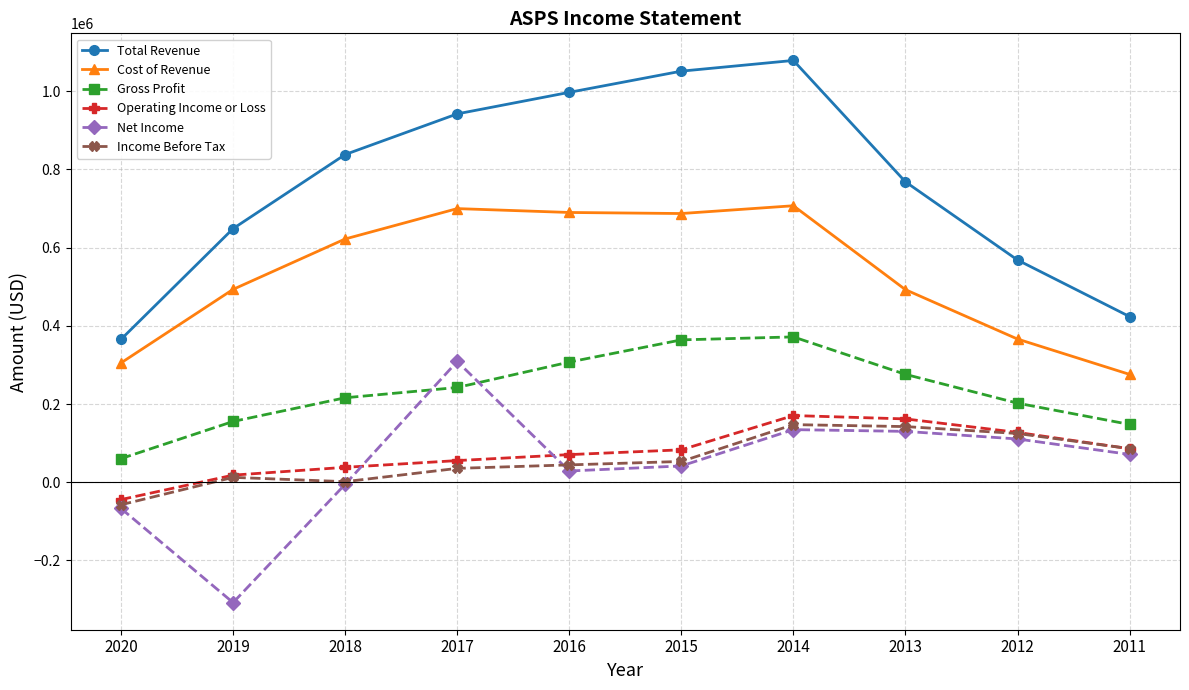

Where is the first local maximum for Total Revenue?

2014